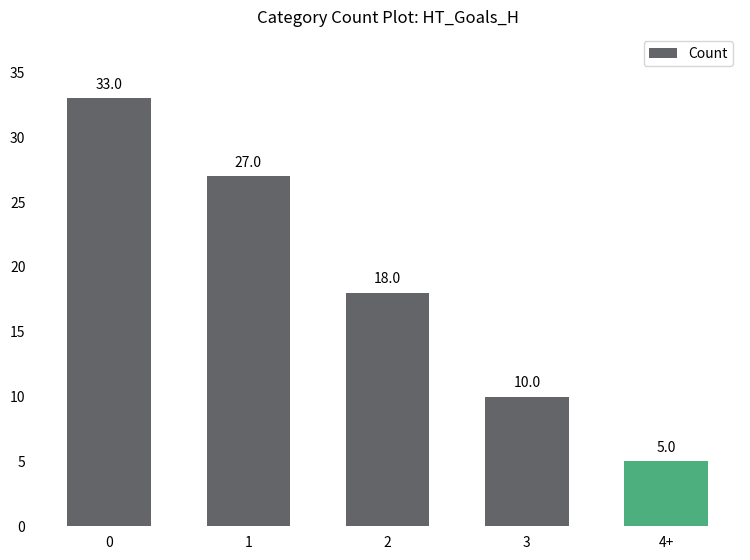

Does the chart contain any negative values?

No